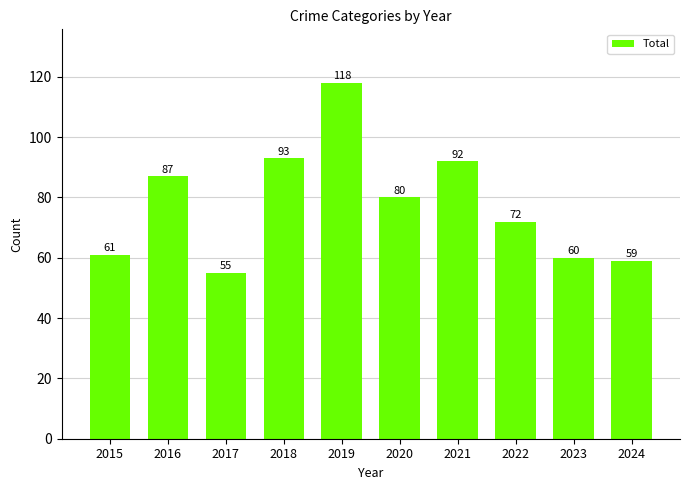

Count the number of data series in this chart.

1